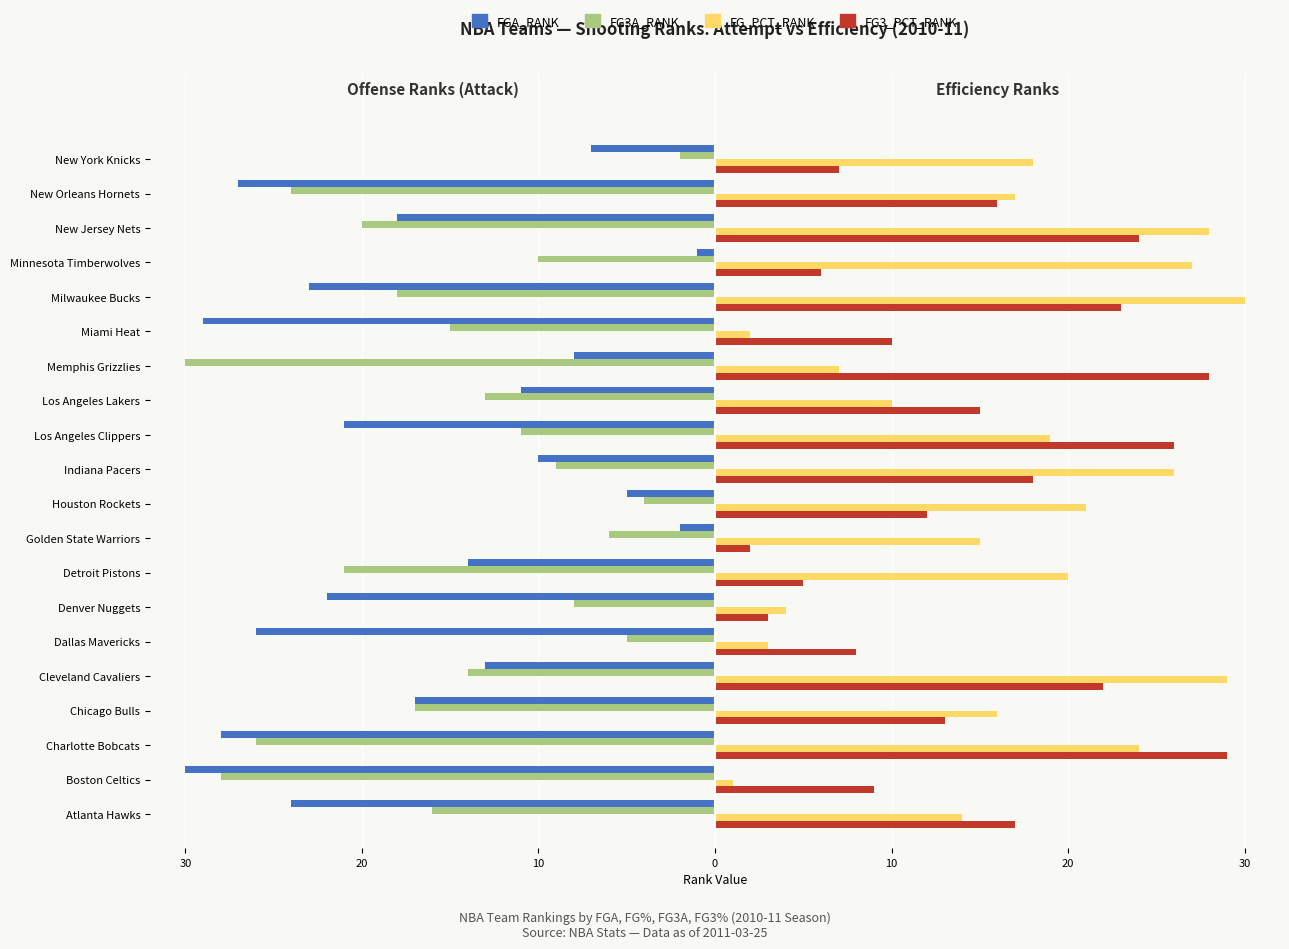

What is the value of the FG_PCT_RANK bar at the 4th from the left?

16